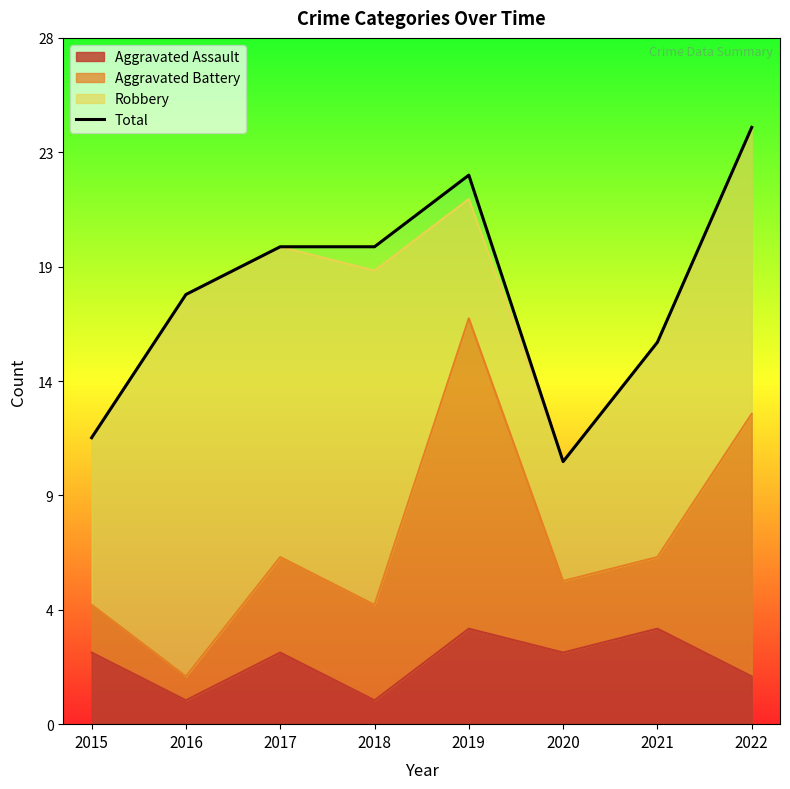

What is the maximum value shown in the chart?

25